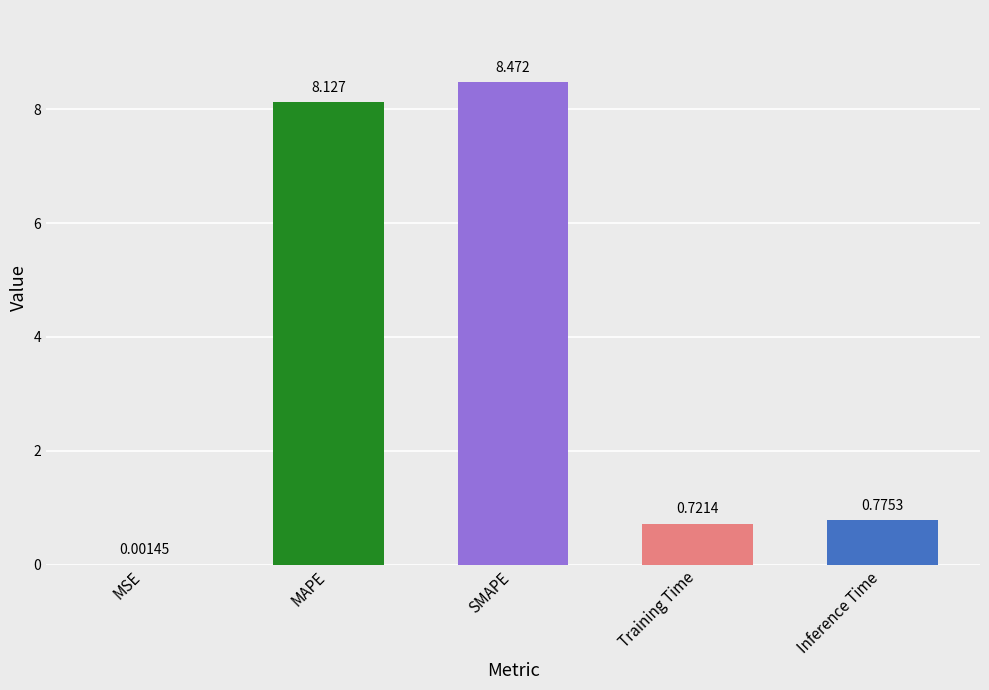

At which label is the value closest to 4?

Inference Time